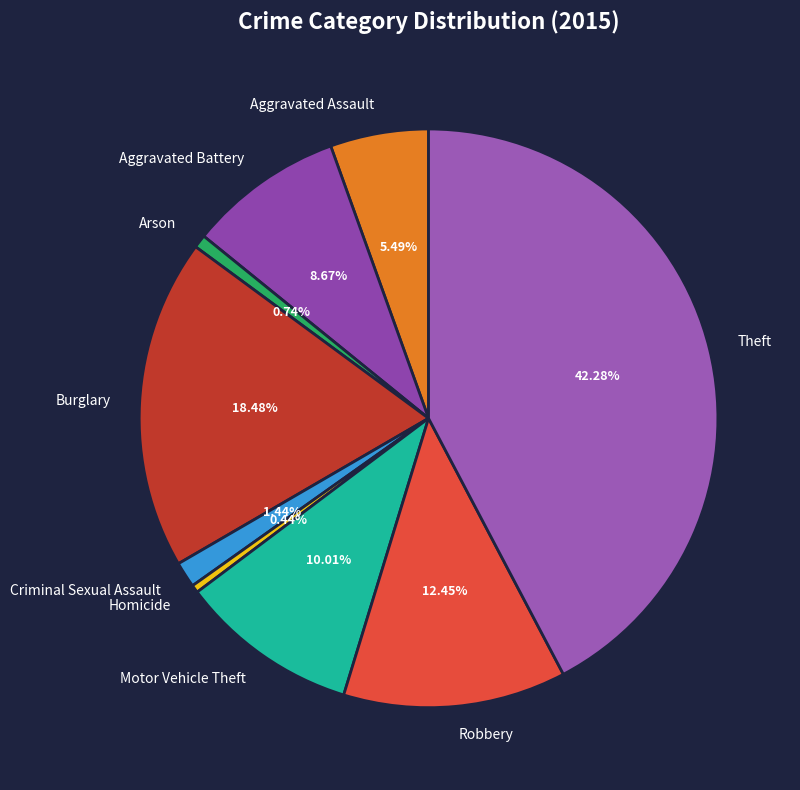

Which category has the biggest portion of the pie?

Theft